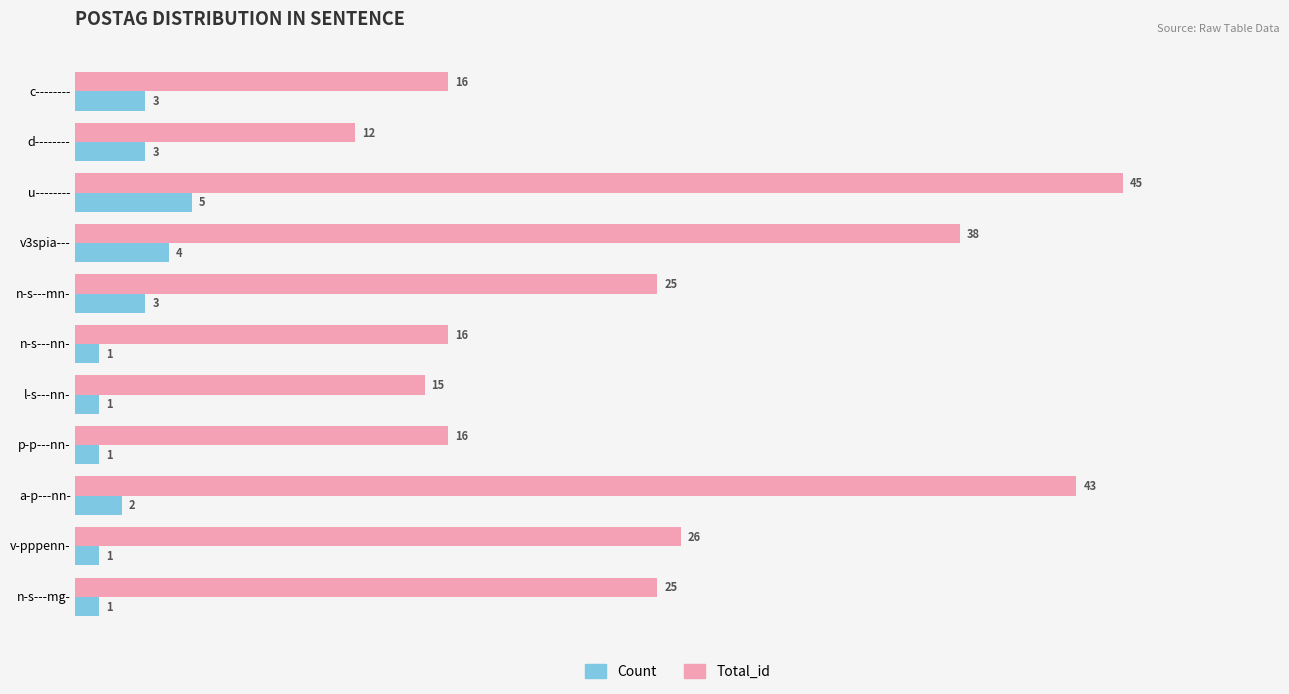

Count the Count values in the range 1 to 3.

9